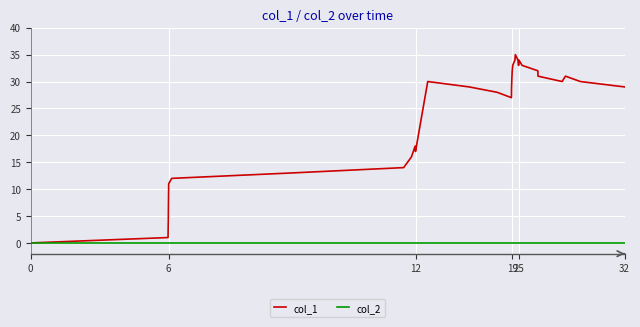

Rank the series by their average value, from highest to lowest.

col_1, col_2